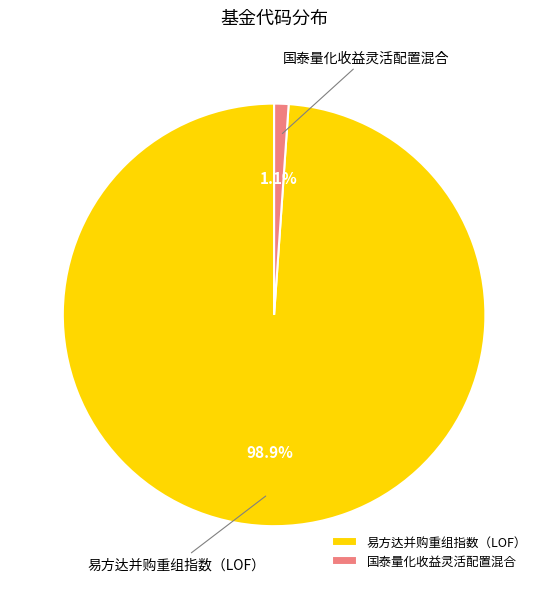

Rank the categories by value from highest to lowest.

易方达并购重组指数（LOF）, 国泰量化收益灵活配置混合